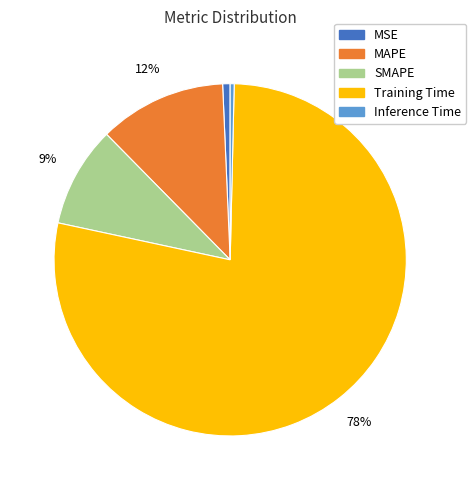

True or false: SMAPE accounts for 15% of the total.

False